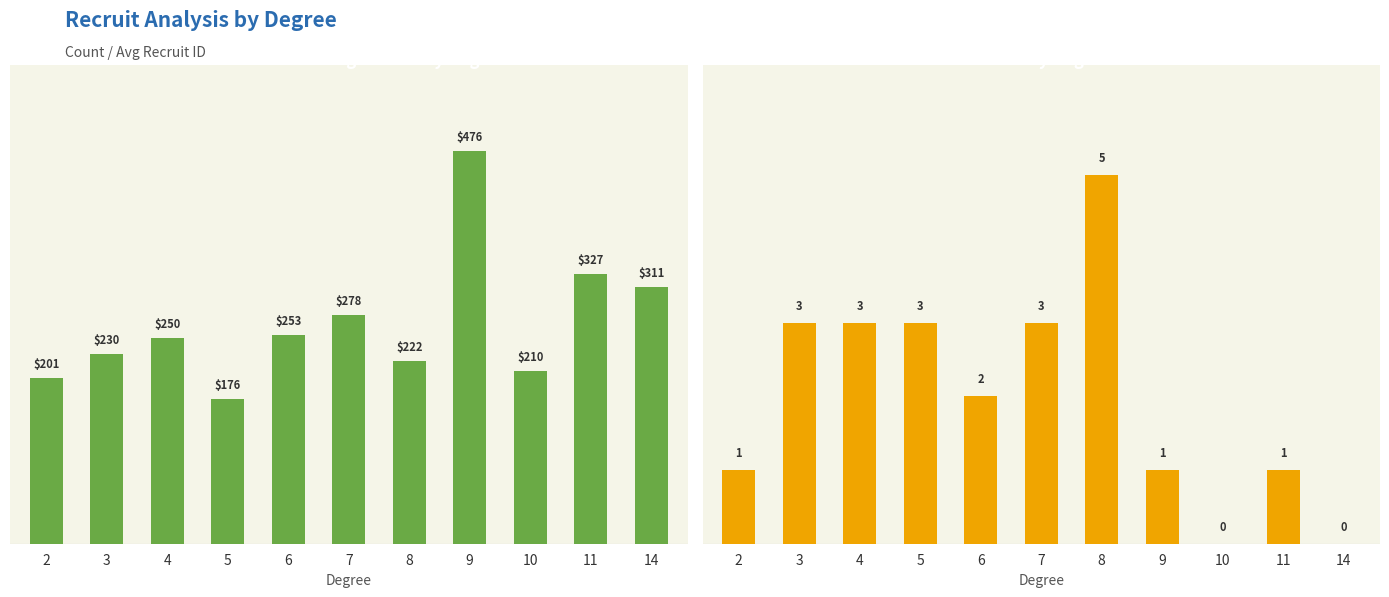

What is the value of the Black Recruits Count bar at the 8th from the left?

1